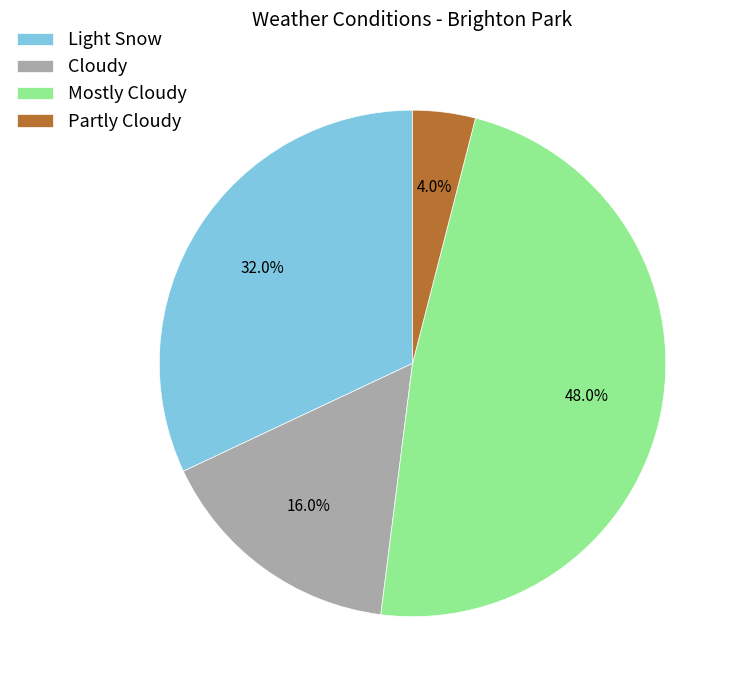

What is the ratio of the value at Mostly Cloudy to the value at Light Snow?

1.5